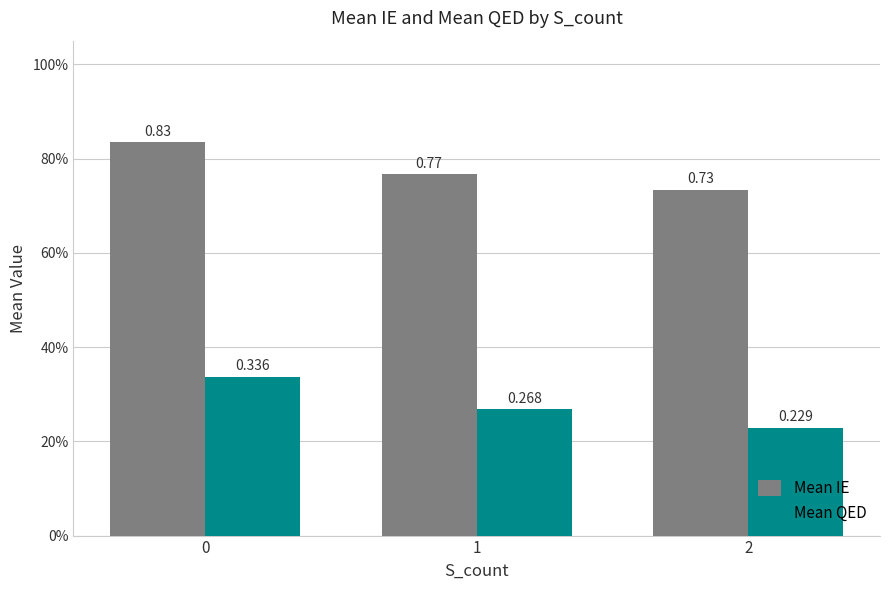

Reading left to right, extract all data points from this chart.

Mean IE: 0.8	0.8	0.7
Mean QED: 0.3	0.3	0.2